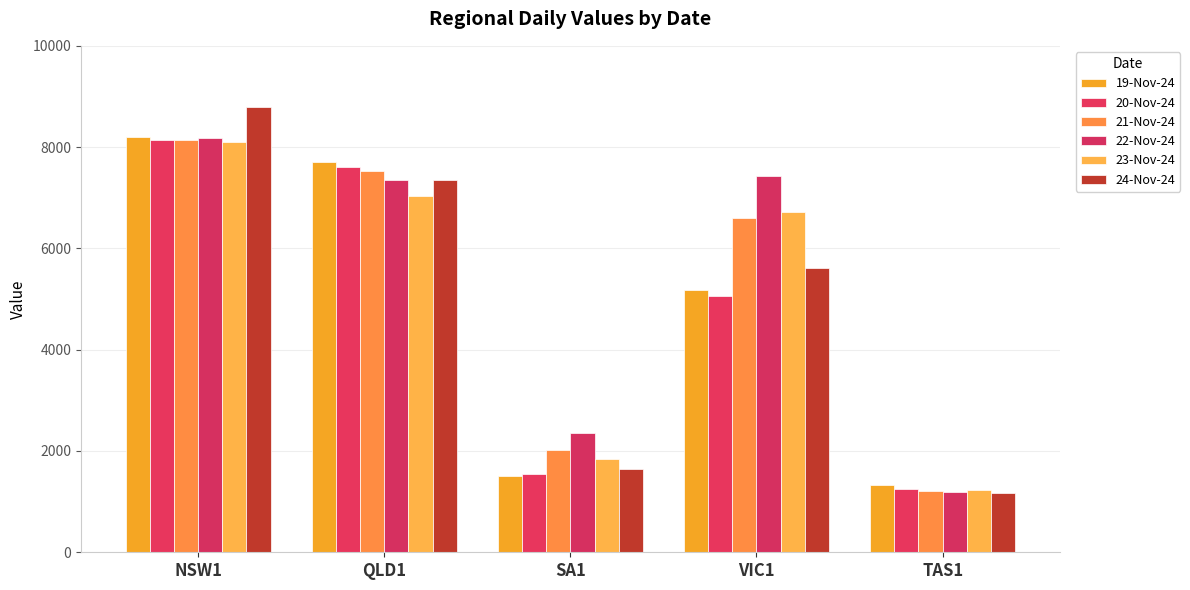

At which label is 21-Nov-24 closest to 4666?

VIC1